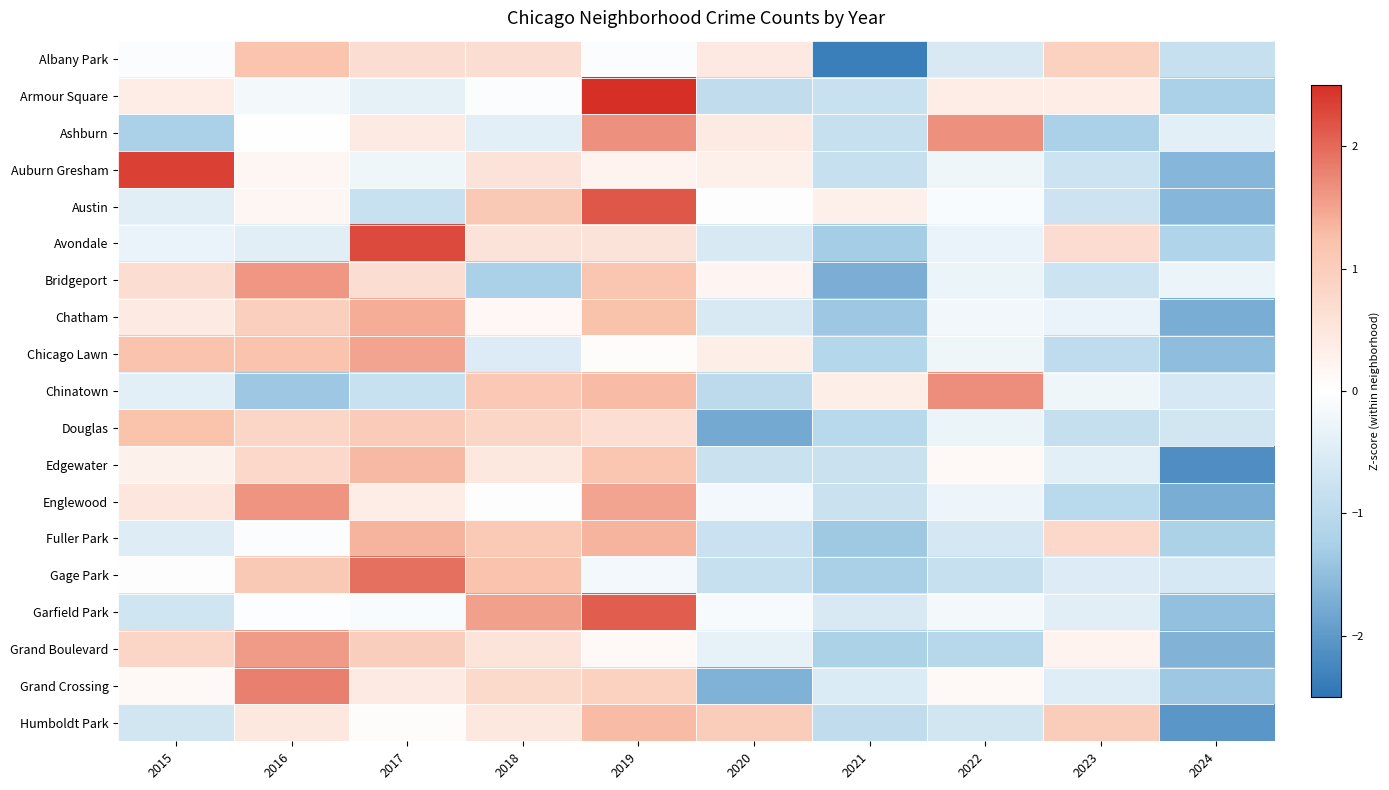

What is the spread (max minus min) of values at 2017?

3.1